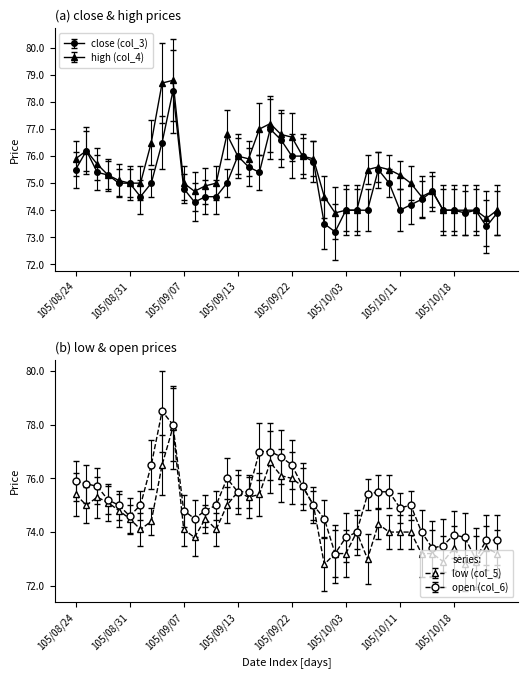

Reading left to right, transcribe all the data shown in this chart.

close (col_3): 105/08/24=75.5	105/08/25=76.2	105/08/26=75.4	105/08/29=75.3	105/08/30=75.0	105/08/31=75.0	105/09/01=74.5	105/09/02=75.0	105/09/05=76.5	105/09/06=78.4	105/09/07=74.8	105/09/08=74.3	105/09/09=74.5	105/09/10=74.5	105/09/12=75.0	105/09/13=76.0	105/09/14=75.6	105/09/19=75.4	105/09/20=77.0	105/09/21=76.6	105/09/22=76.0	105/09/23=76.0	105/09/26=75.8	105/09/29=73.5	105/09/30=73.2	105/10/03=74.0	105/10/04=74.0	105/10/05=74.0	105/10/06=75.5	105/10/07=75.0	105/10/11=74.0	105/10/12=74.2	105/10/13=74.4	105/10/14=74.7	105/10/17=74.0	105/10/18=74.0	105/10/19=73.9	105/10/20=74.0	105/10/21=73.4	105/10/24=73.9
high (col_4): 105/08/24=75.9	105/08/25=76.2	105/08/26=75.7	105/08/29=75.3	105/08/30=75.1	105/08/31=75.0	105/09/01=75.0	105/09/02=76.5	105/09/05=78.7	105/09/06=78.8	105/09/07=75.0	105/09/08=74.7	105/09/09=74.9	105/09/10=75.0	105/09/12=76.8	105/09/13=76.0	105/09/14=75.9	105/09/19=77.0	105/09/20=77.2	105/09/21=76.8	105/09/22=76.7	105/09/23=76.0	105/09/26=75.9	105/09/29=74.5	105/09/30=73.9	105/10/03=74.0	105/10/04=74.0	105/10/05=75.5	105/10/06=75.6	105/10/07=75.5	105/10/11=75.3	105/10/12=75.0	105/10/13=74.5	105/10/14=74.7	105/10/17=74.0	105/10/18=74.0	105/10/19=74.0	105/10/20=74.0	105/10/21=73.7	105/10/24=74.0
low (col_5): 105/08/24=75.4	105/08/25=75.0	105/08/26=75.3	105/08/29=75.1	105/08/30=74.8	105/08/31=74.5	105/09/01=74.1	105/09/02=74.4	105/09/05=76.5	105/09/06=77.9	105/09/07=74.1	105/09/08=73.8	105/09/09=74.5	105/09/10=74.1	105/09/12=75.0	105/09/13=75.5	105/09/14=75.3	105/09/19=75.4	105/09/20=76.6	105/09/21=76.1	105/09/22=76.0	105/09/23=75.7	105/09/26=75.0	105/09/29=72.8	105/09/30=73.2	105/10/03=73.2	105/10/04=74.0	105/10/05=73.0	105/10/06=74.3	105/10/07=74.0	105/10/11=74.0	105/10/12=74.0	105/10/13=73.2	105/10/14=73.2	105/10/17=72.9	105/10/18=73.4	105/10/19=72.8	105/10/20=72.9	105/10/21=73.4	105/10/24=73.2
open (col_6): 105/08/24=75.9	105/08/25=75.8	105/08/26=75.7	105/08/29=75.2	105/08/30=75.0	105/08/31=74.6	105/09/01=75.0	105/09/02=76.5	105/09/05=78.5	105/09/06=78.0	105/09/07=74.8	105/09/08=74.5	105/09/09=74.8	105/09/10=75.0	105/09/12=76.0	105/09/13=75.5	105/09/14=75.5	105/09/19=77.0	105/09/20=77.0	105/09/21=76.8	105/09/22=76.5	105/09/23=75.7	105/09/26=75.0	105/09/29=74.5	105/09/30=73.2	105/10/03=73.8	105/10/04=74.0	105/10/05=75.4	105/10/06=75.5	105/10/07=75.5	105/10/11=74.9	105/10/12=75.0	105/10/13=74.0	105/10/14=73.4	105/10/17=73.5	105/10/18=73.9	105/10/19=73.8	105/10/20=73.0	105/10/21=73.7	105/10/24=73.7